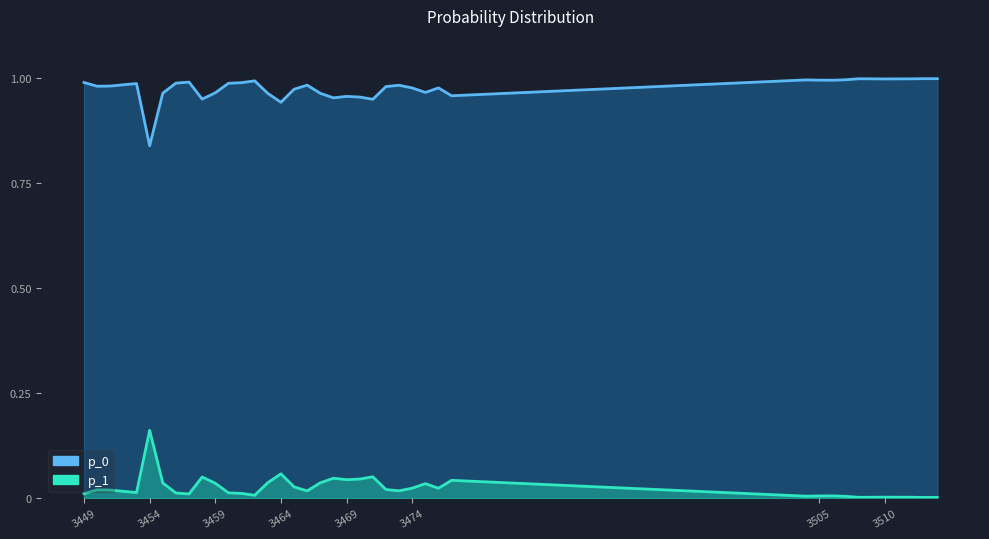

Reading left to right, transcribe all the data shown in this chart.

p_0: 3449=1.0	3450=1.0	3451=1.0	3452=1.0	3453=1.0	3454=0.8	3455=1.0	3456=1.0	3457=1.0	3458=0.9	3459=1.0	3460=1.0	3461=1.0	3462=1.0	3463=1.0	3464=0.9	3465=1.0	3466=1.0	3467=1.0	3468=1.0	3469=1.0	3470=1.0	3471=0.9	3472=1.0	3473=1.0	3474=1.0	3475=1.0	3476=1.0	3477=1.0	3504=1.0	3505=1.0	3506=1.0	3507=1.0	3508=1.0	3509=1.0	3510=1.0	3511=1.0	3512=1.0	3513=1.0	3514=1.0
p_1: 3449=0.0	3450=0.0	3451=0.0	3452=0.0	3453=0.0	3454=0.2	3455=0.0	3456=0.0	3457=0.0	3458=0.1	3459=0.0	3460=0.0	3461=0.0	3462=0.0	3463=0.0	3464=0.1	3465=0.0	3466=0.0	3467=0.0	3468=0.0	3469=0.0	3470=0.0	3471=0.1	3472=0.0	3473=0.0	3474=0.0	3475=0.0	3476=0.0	3477=0.0	3504=0.0	3505=0.0	3506=0.0	3507=0.0	3508=0.0	3509=0.0	3510=0.0	3511=0.0	3512=0.0	3513=0.0	3514=0.0